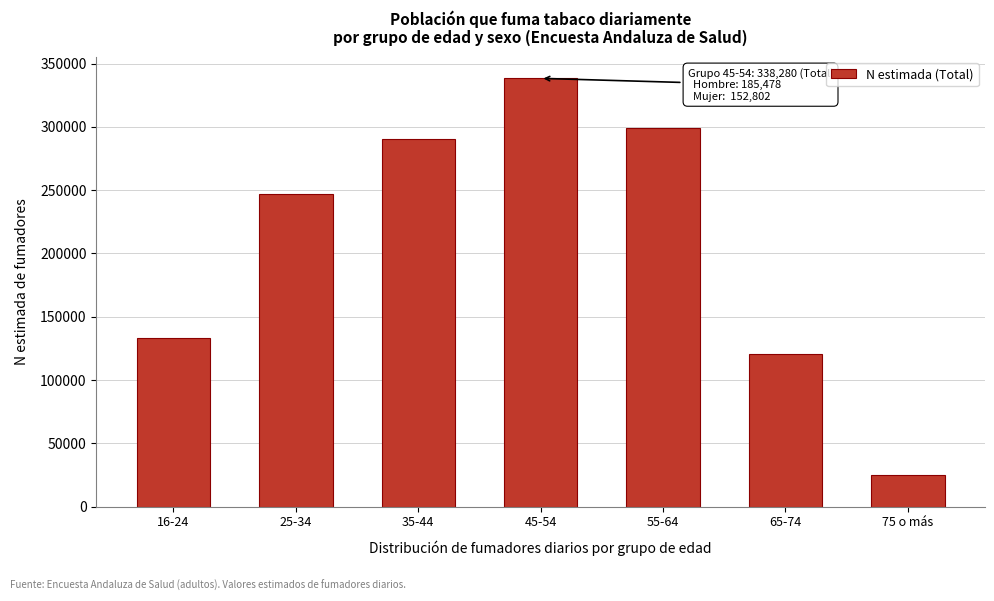

Reading left to right, list all the values displayed in this chart.

16-24=132892	25-34=246724	35-44=290199	45-54=338280	55-64=298933	65-74=120588	75 o más=24925